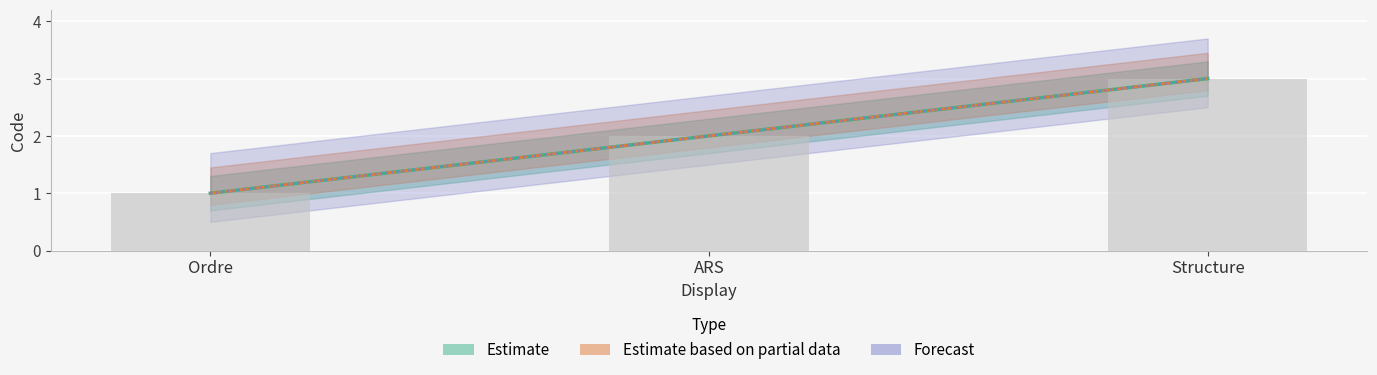

Reading left to right, transcribe all the data shown in this chart.

Ordre=1	ARS=2	Structure=3